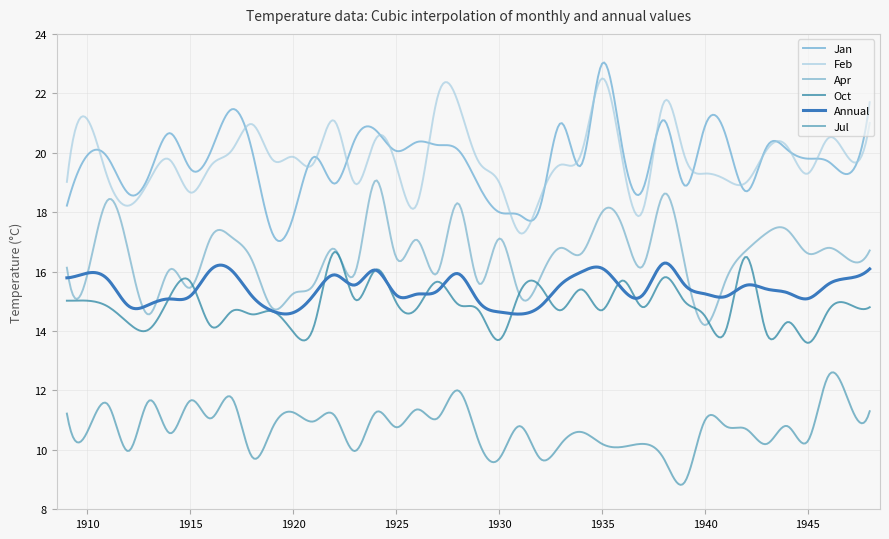

True or false: Jul and Oct intersect in this chart.

False